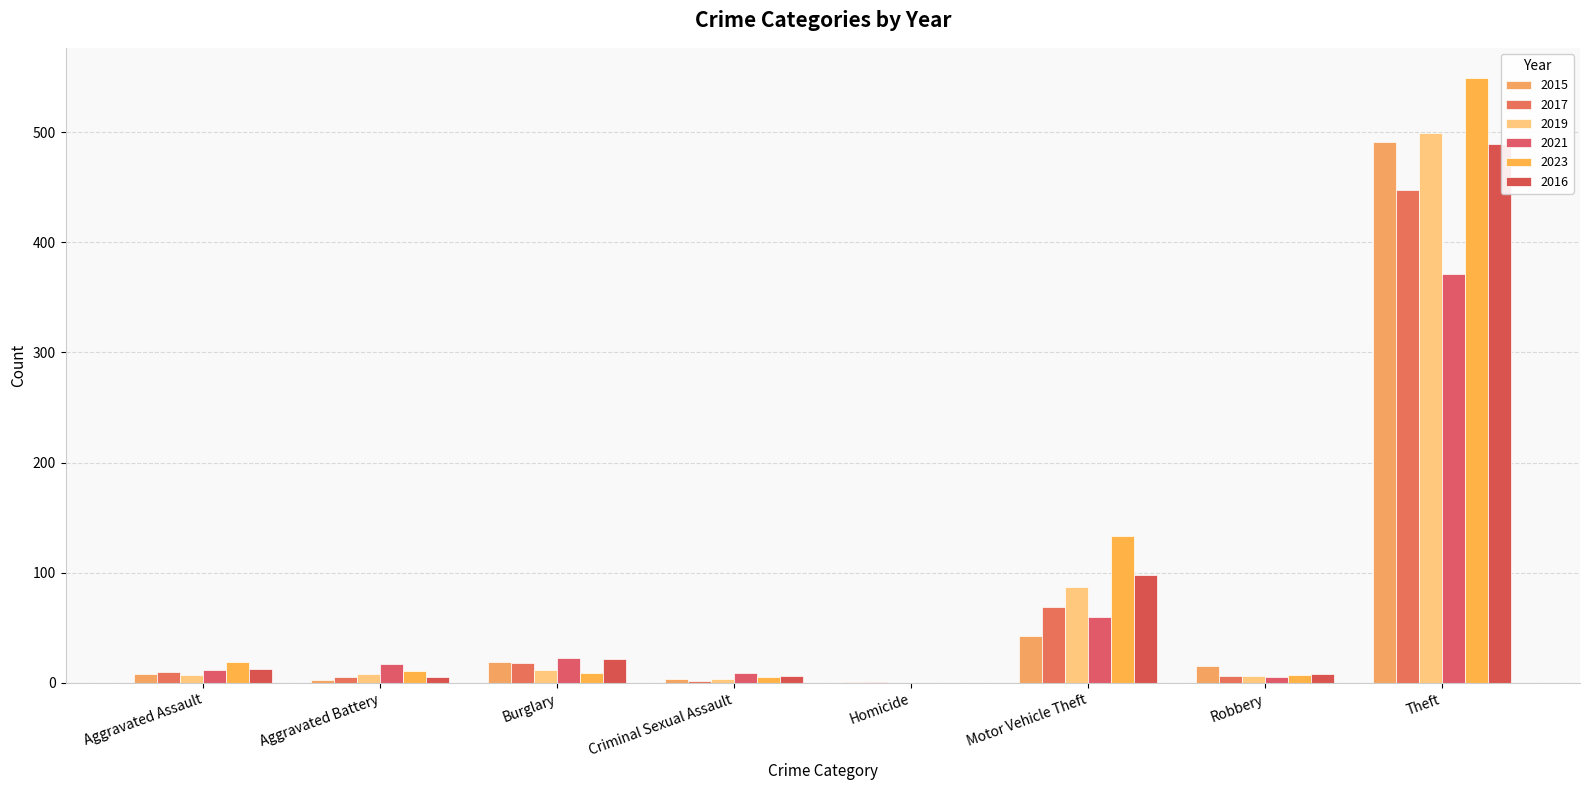

How many series are shown in this chart?

6